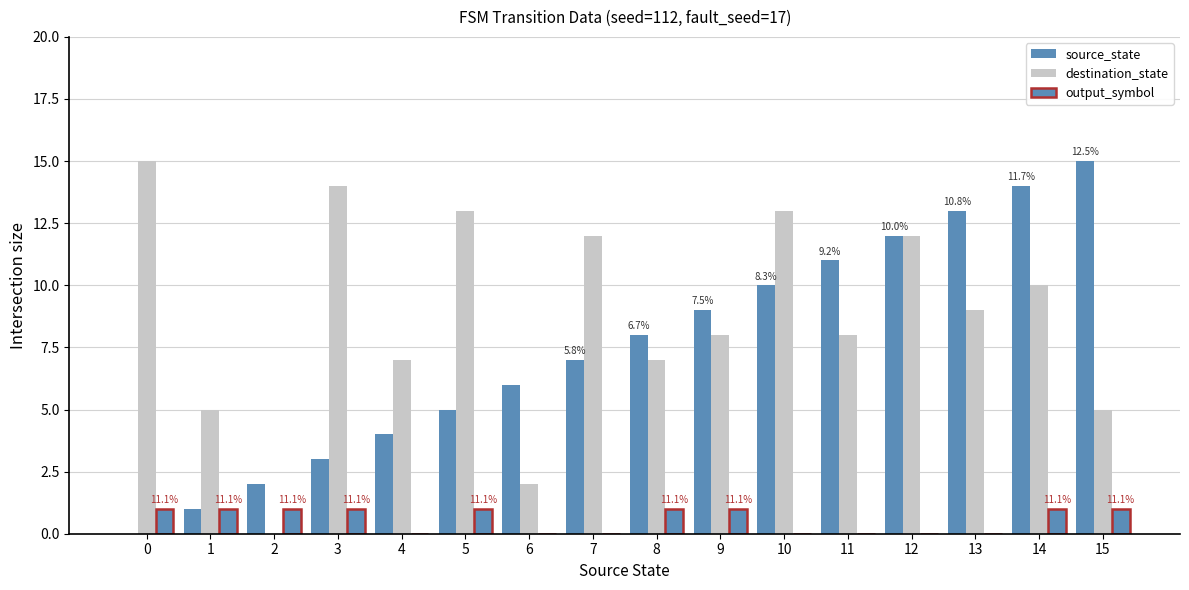

Rank the series by their maximum value, from lowest to highest.

output_symbol, source_state, destination_state